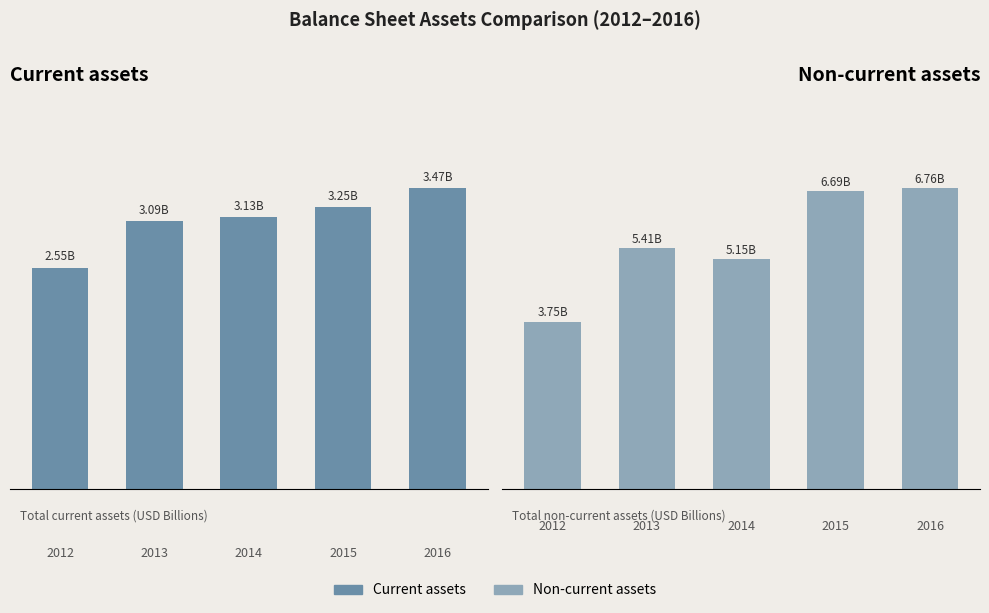

Rank the series by their average value, from lowest to highest.

Current assets, Non-current assets